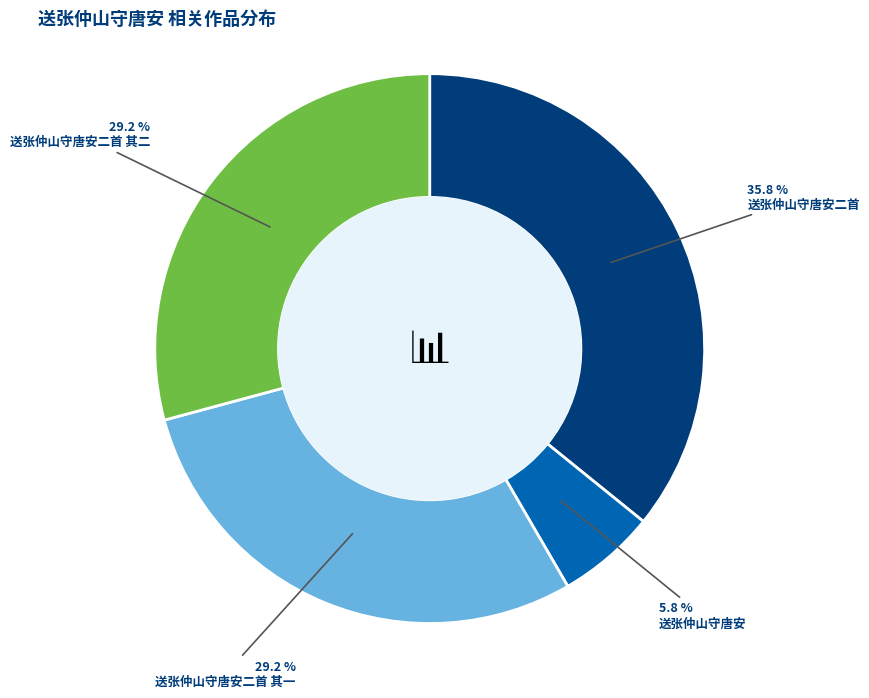

What is the largest slice in the pie chart?

送张仲山守唐安二首